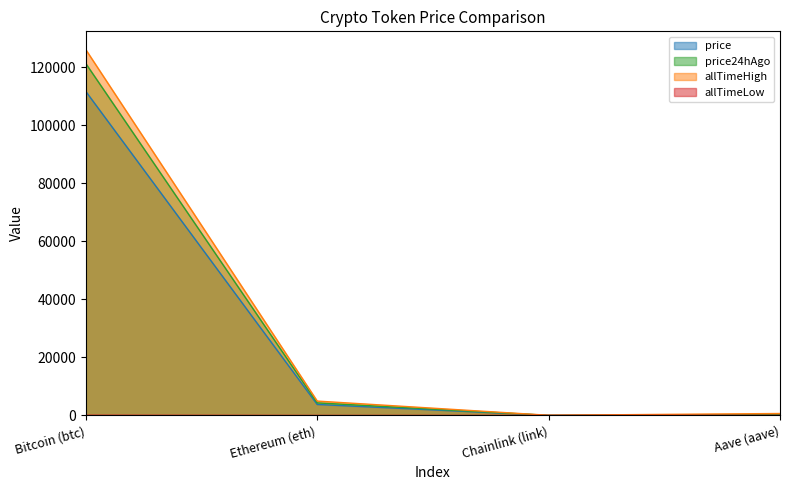

Is it true that price24hAgo equals 28241.9 at Bitcoin (btc)?

False